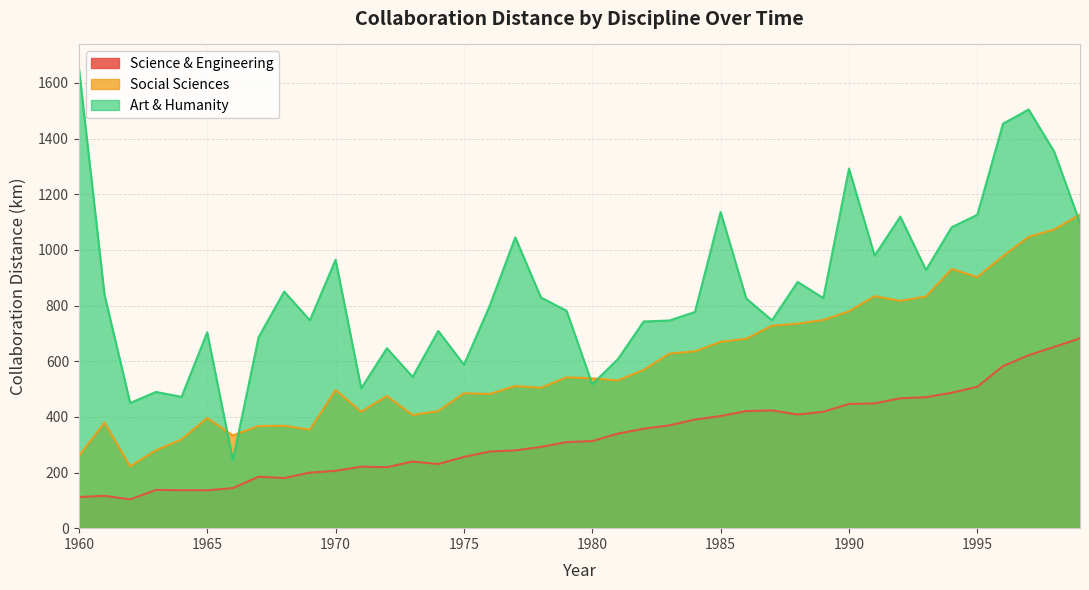

Which series has the largest total across all categories?

Art & Humanity